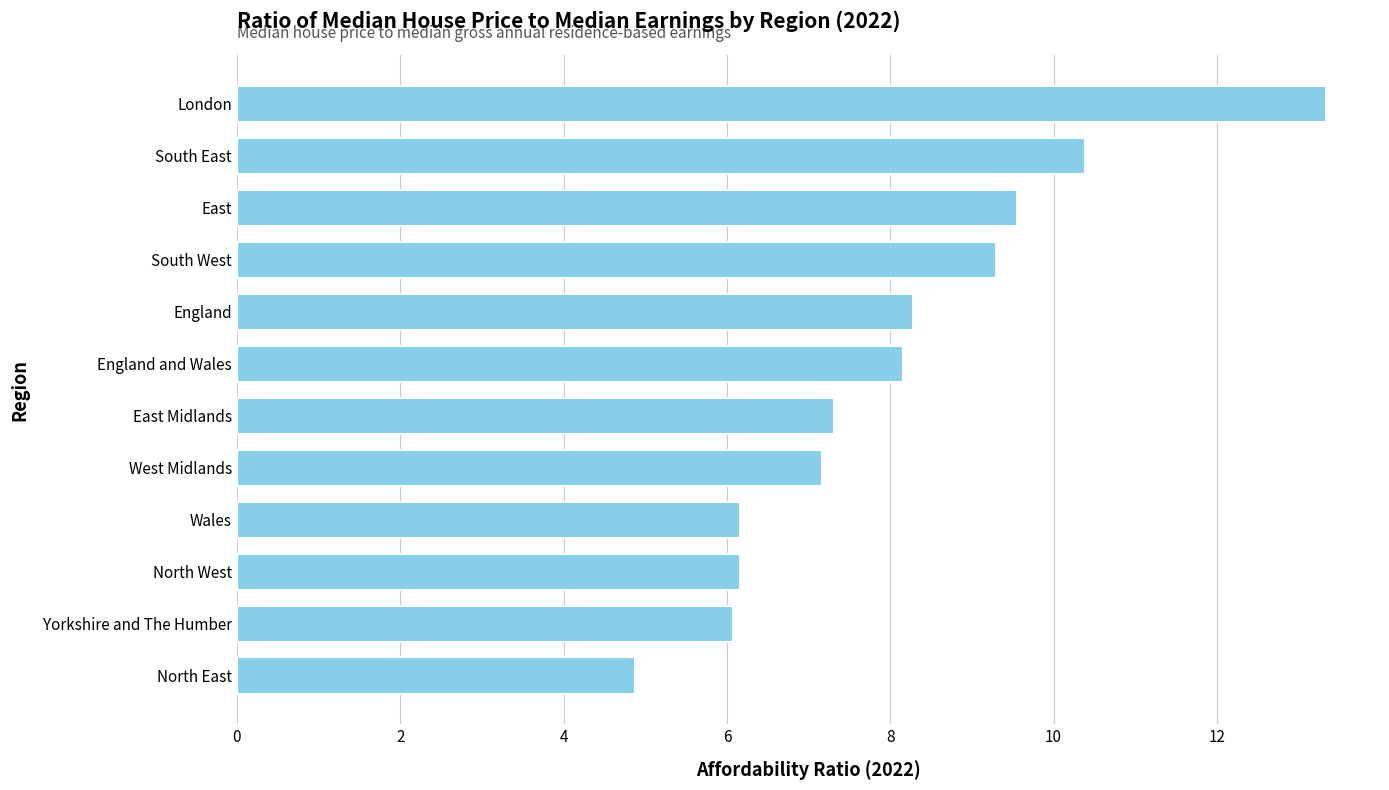

Where is the data nearest to the value 9?

South West